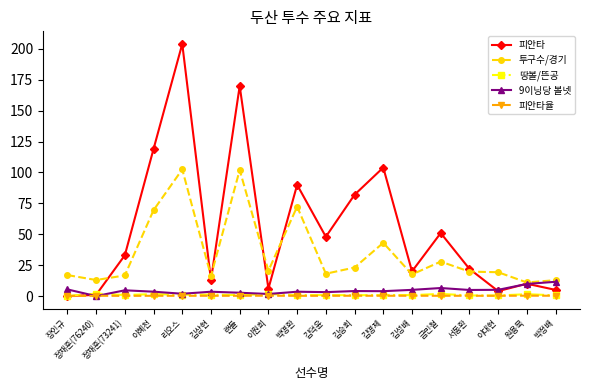

Which label corresponds to the largest value in the chart?

리오스